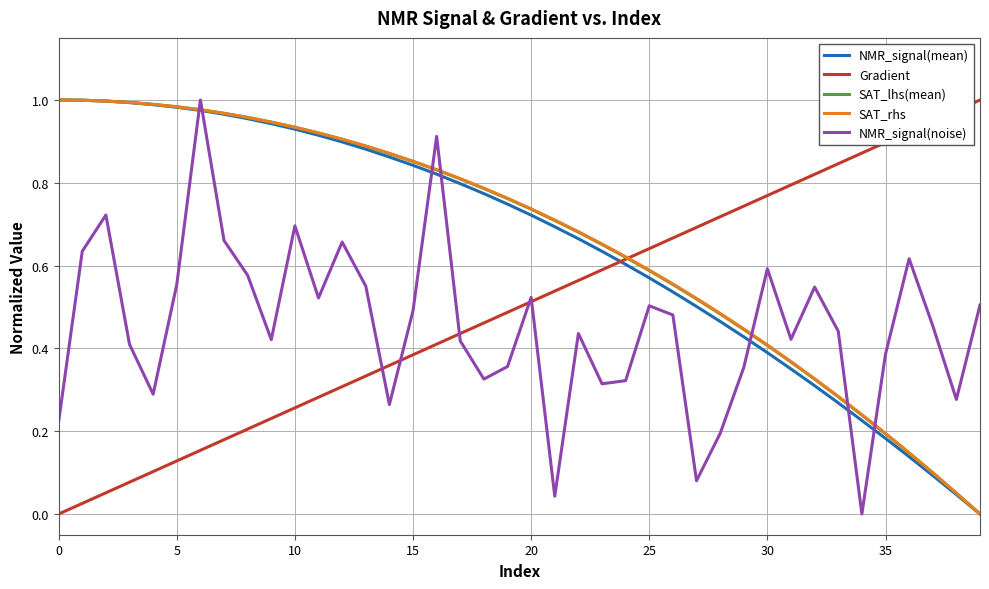

True or false: NMR_signal(noise) and SAT_rhs cross at least once.

True